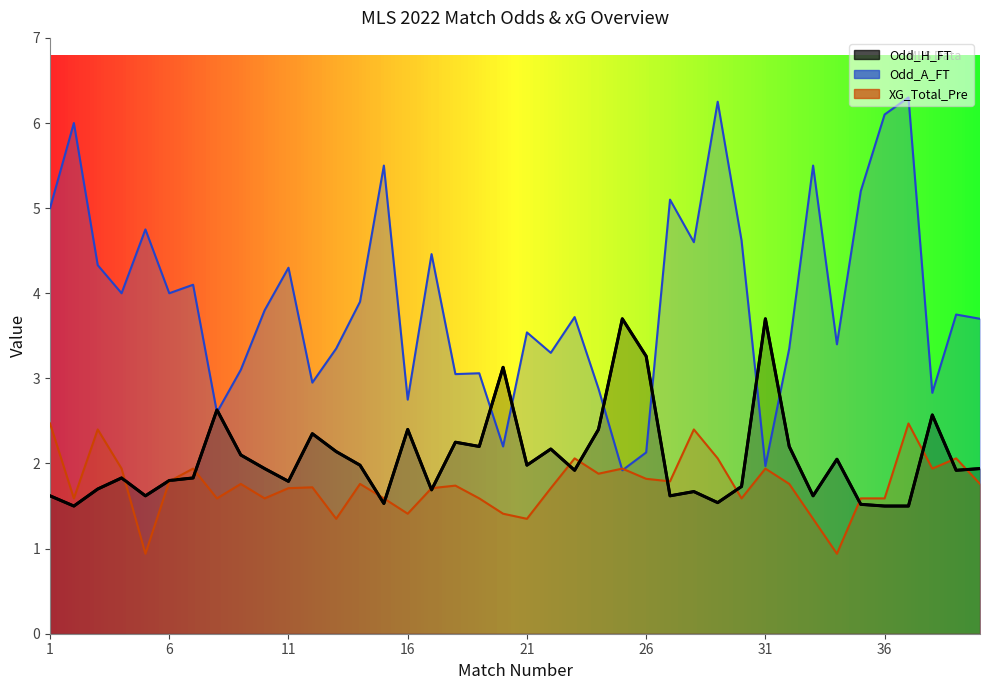

At which category is the sum across all series the highest?

37